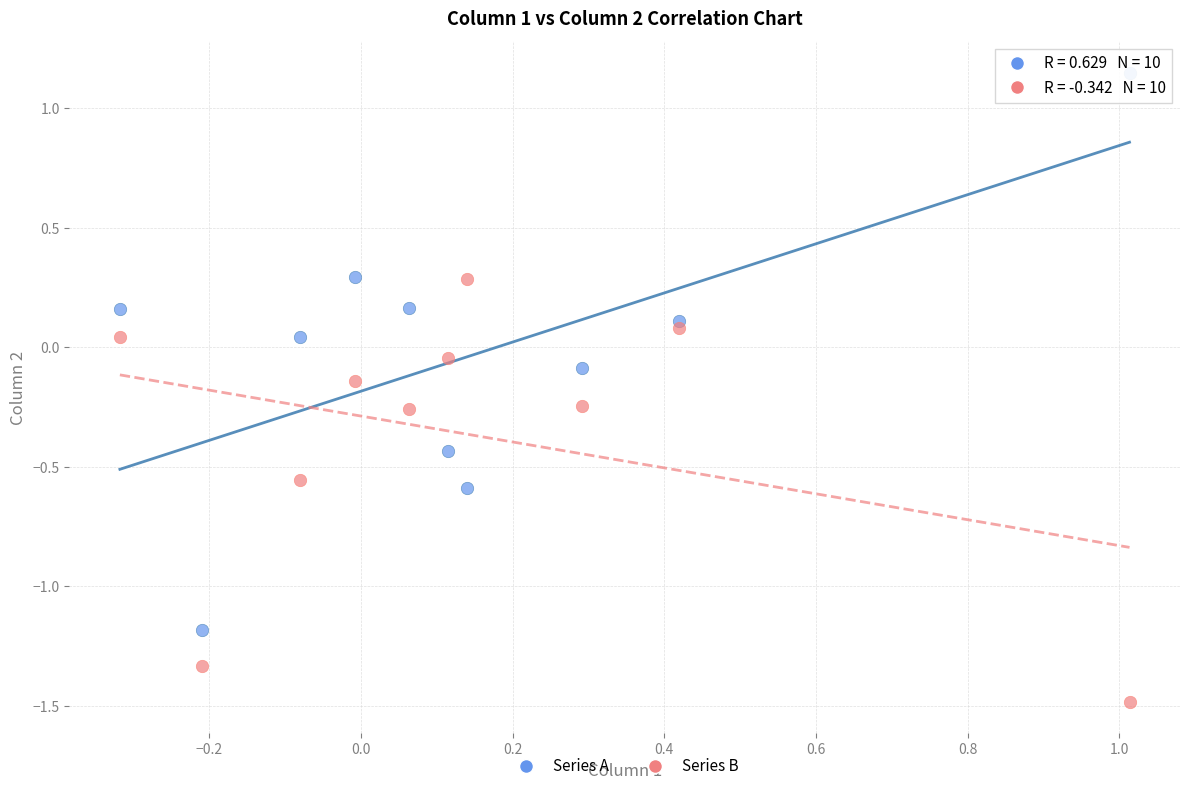

Which series reaches the maximum Y coordinate?

Series A